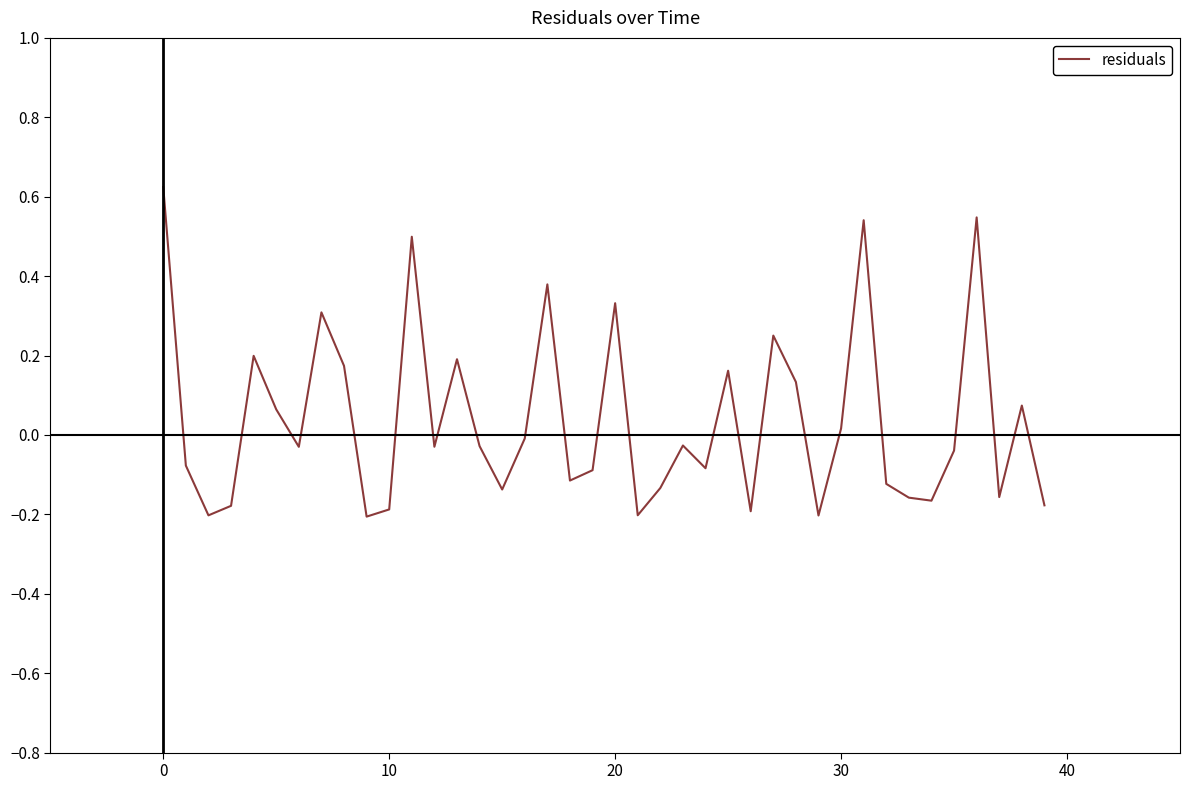

What is the difference between the maximum and minimum values?

0.8